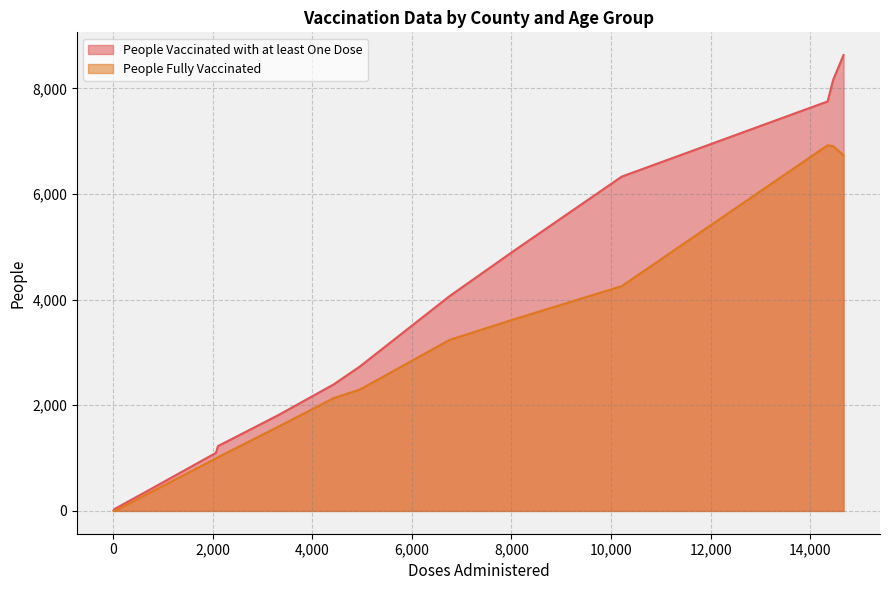

What is the maximum value shown in the chart?

8628